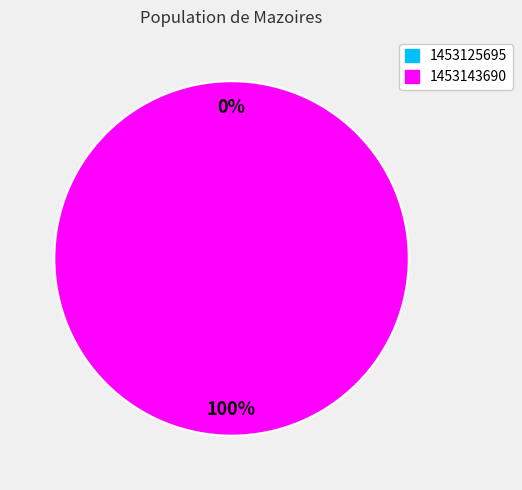

How many segments does this pie chart have?

2